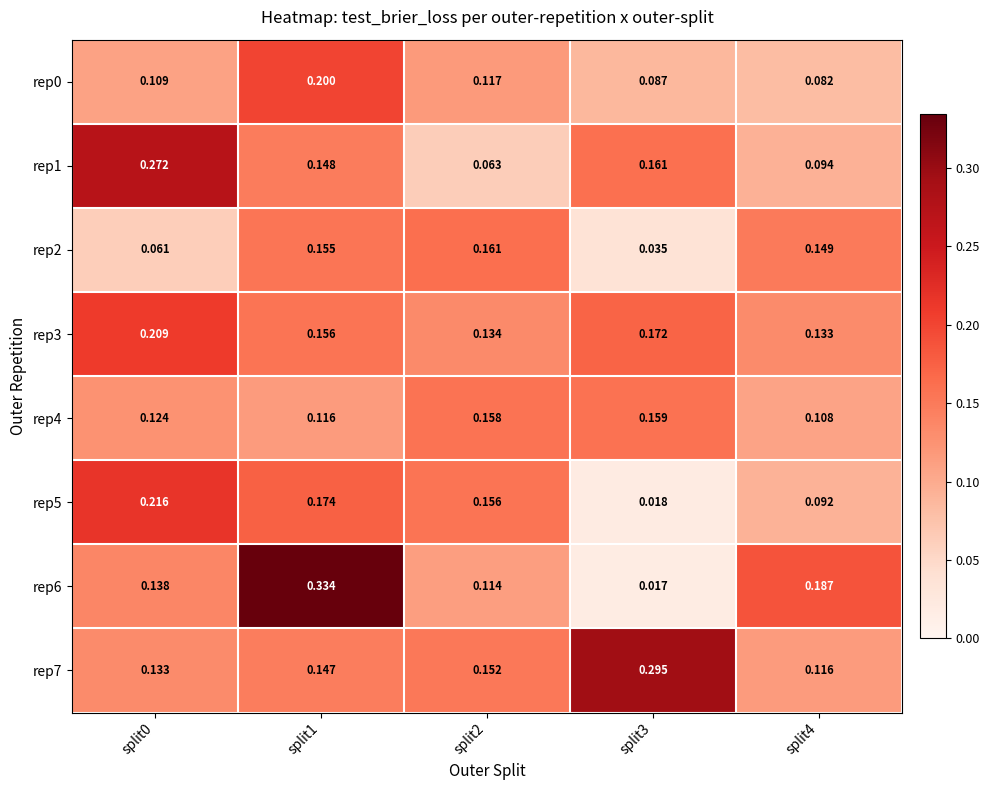

Is the value of rep2 at split1 greater than the value of rep6 at split2?

Yes